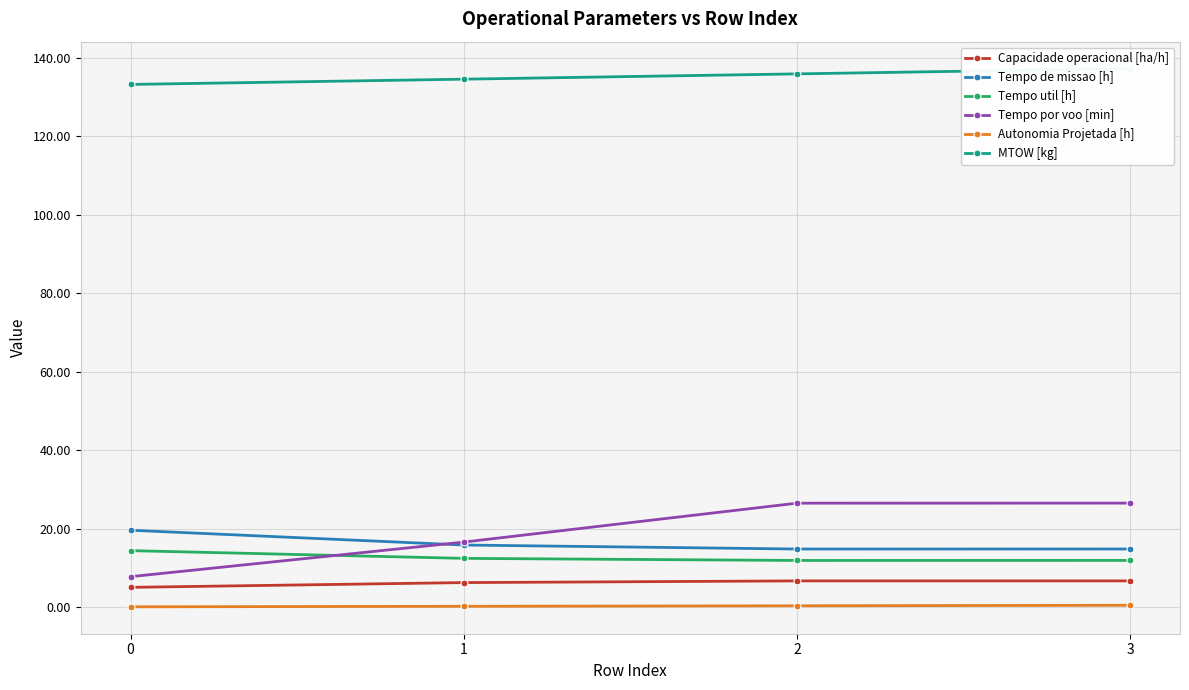

What are all the series names shown in the legend?

Capacidade operacional [ha/h], Tempo de missao [h], Tempo util [h], Tempo por voo [min], Autonomia Projetada [h], MTOW [kg]